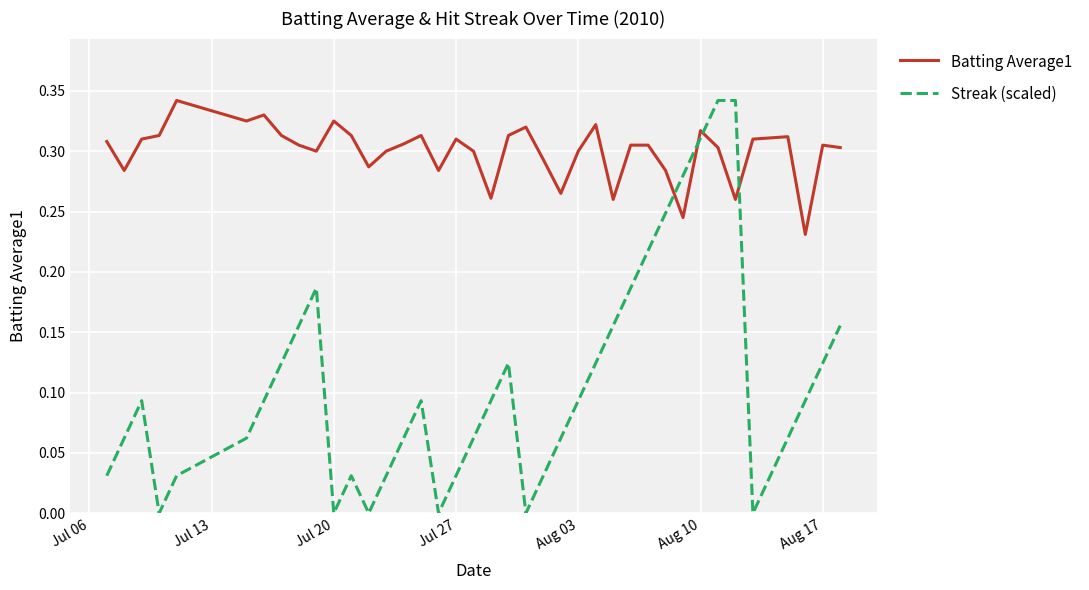

Which series has the largest range (max minus min)?

Streak (scaled)